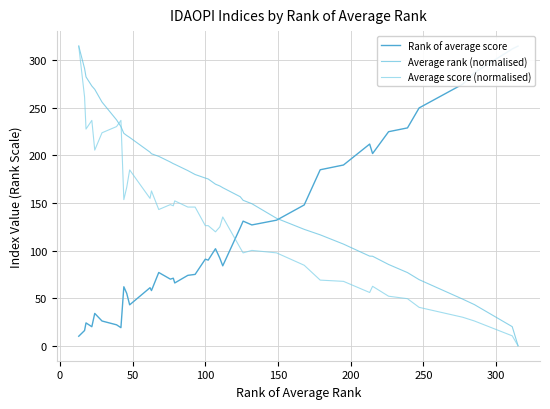

Reading right to left, list all the values displayed in this chart.

Rank of average score: 315.0	312.0	287.0	275.0	250.0	229.0	225.0	202.0	212.0	190.0	185.0	148.0	132.0	127.0	131.0	124.0	84.0	92.0	102.0	90.0	91.0	75.0	74.0	66.0	71.0	70.0	77.0	58.0	61.0	43.0	55.0	62.0	19.0	22.0	26.0	34.0	20.0	24.0	16.0	10.0
Average rank (normalised): 0.0	20.1	43.2	49.0	69.5	76.9	85.4	94.1	94.2	106.8	116.6	122.4	134.0	149.3	152.9	156.7	166.1	168.0	169.8	175.3	176.3	180.0	184.1	190.8	191.4	193.1	199.1	201.8	203.5	219.0	221.0	223.3	230.4	237.4	256.1	269.5	273.0	282.6	291.5	315.0
Average score (normalised): 0.0	10.4	26.0	29.9	40.4	49.5	52.1	62.5	56.0	67.7	69.0	84.6	97.6	100.2	97.6	102.8	135.4	125.0	119.8	126.3	126.3	145.8	145.8	152.3	147.1	148.4	143.2	162.7	154.9	184.8	166.6	153.6	236.9	230.4	223.9	205.7	236.9	227.8	261.6	315.0